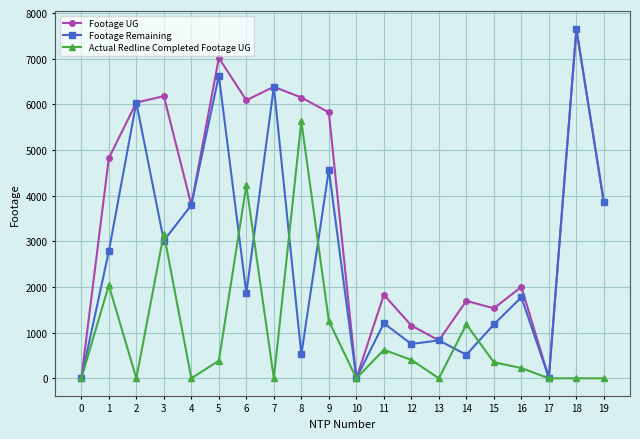

True or false: Footage Remaining has a value of 4288 at 18.

False